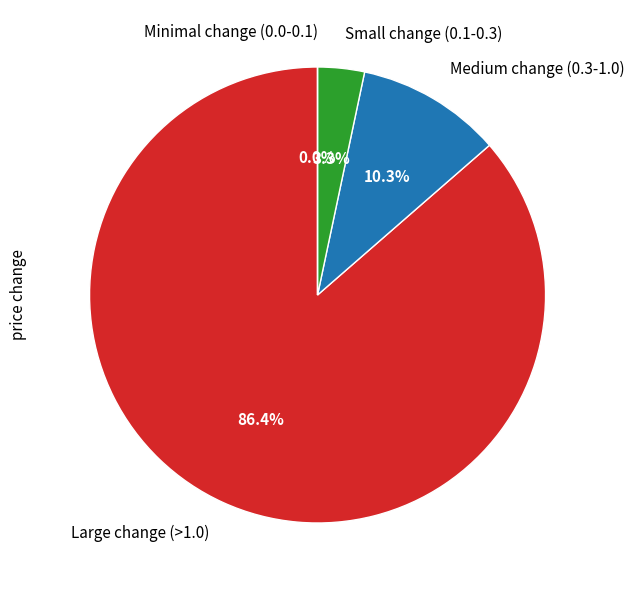

True or false: 2498 accounts for 3% of the total.

True